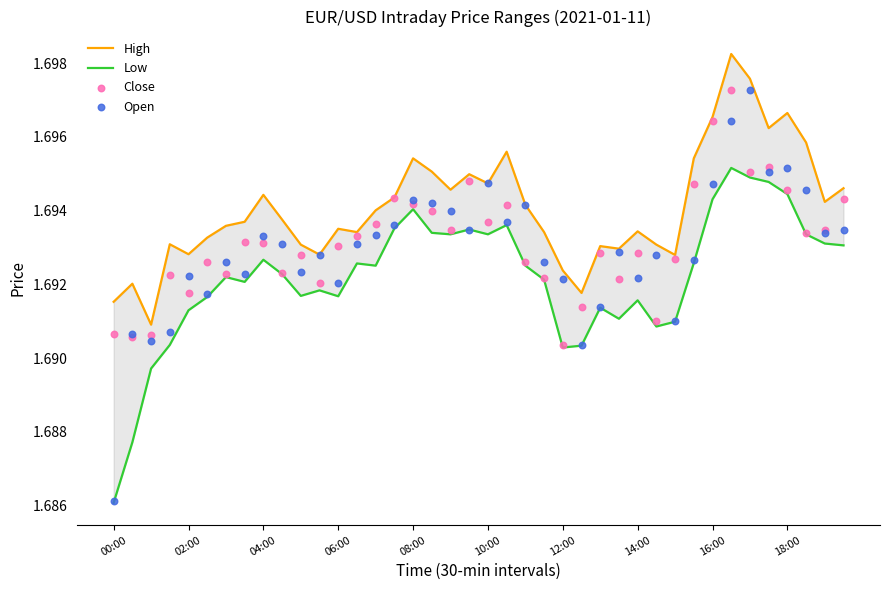

Which series has the largest total across all categories?

High